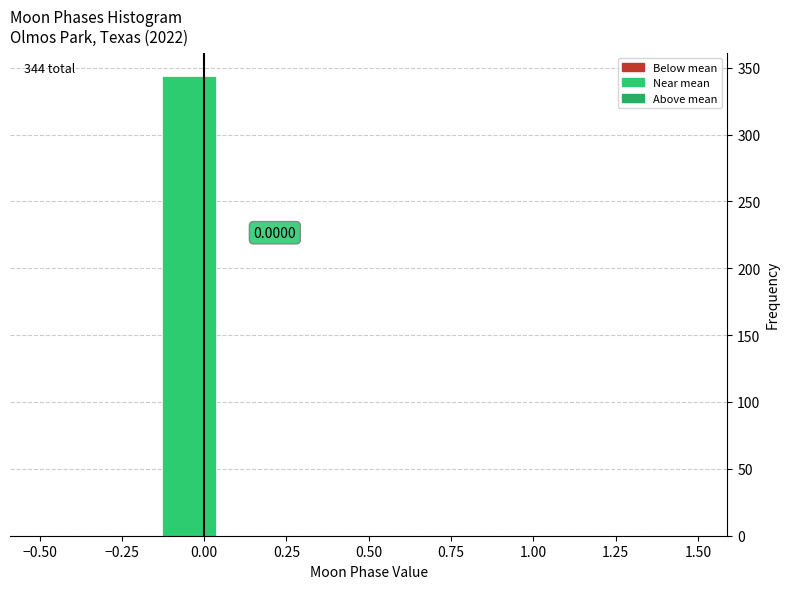

Read against the x-axis, roughly where is the centre of the tallest bar?

-0.05